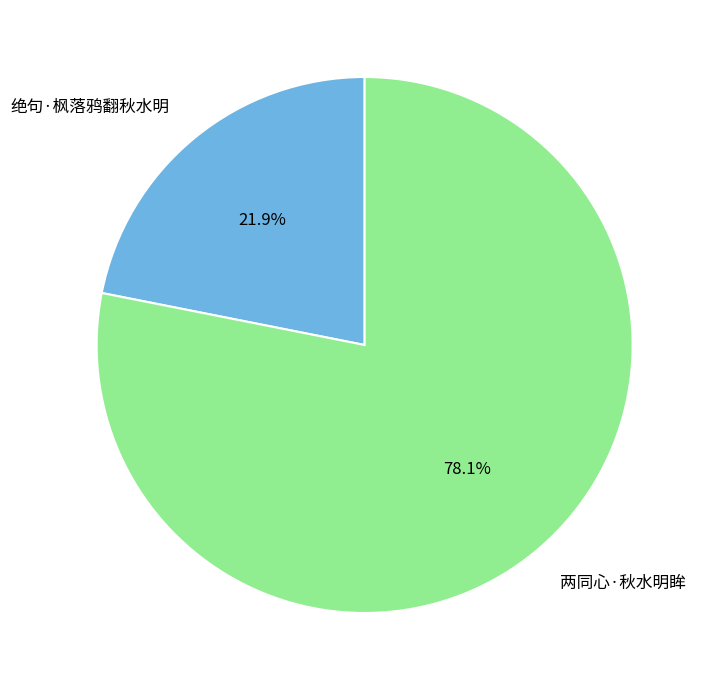

Combined, what portion of the pie is 两同心·秋水明眸 and 绝句·枫落鸦翻秋水明?

100.0%